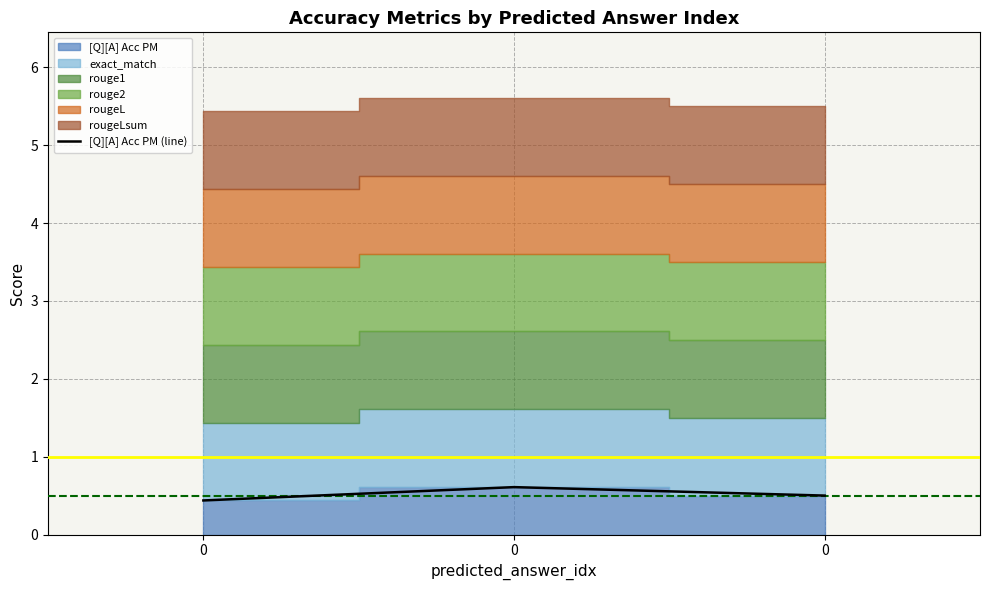

What is the maximum value shown in the chart?

0.6